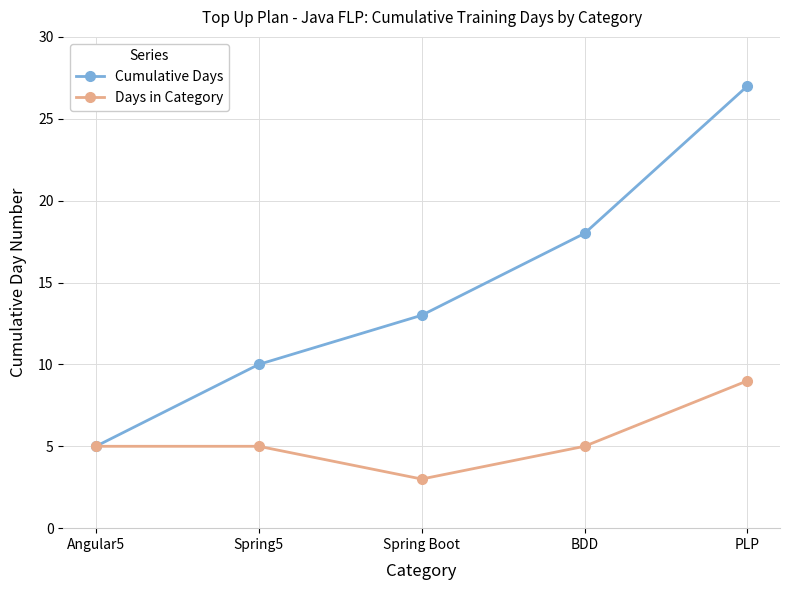

Which category has the highest value in the Cumulative Days series?

PLP